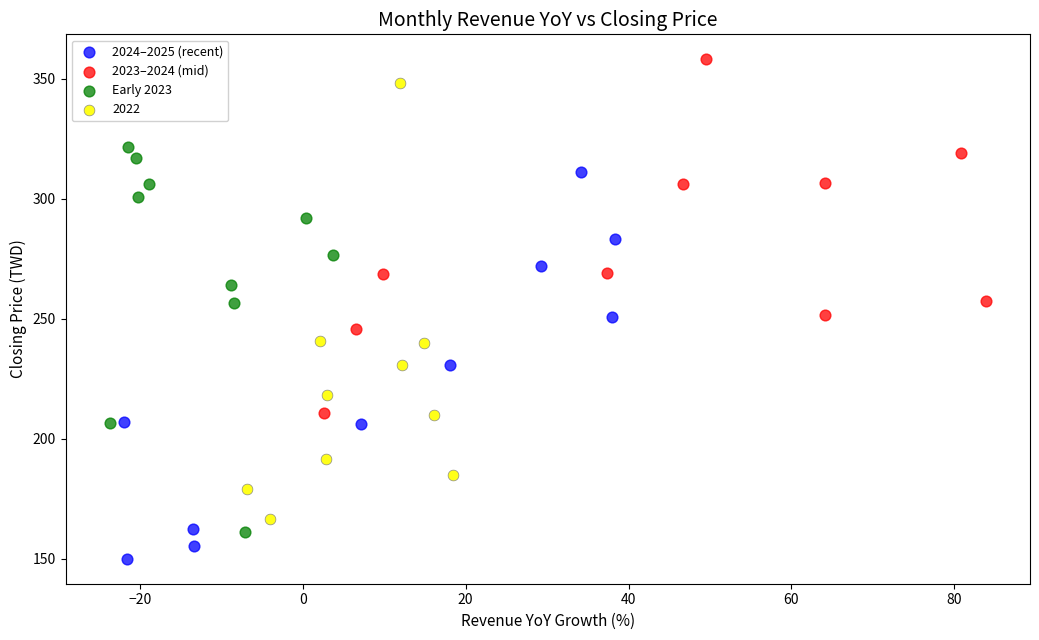

Which series reaches the minimum Y coordinate?

2024–2025 (recent)